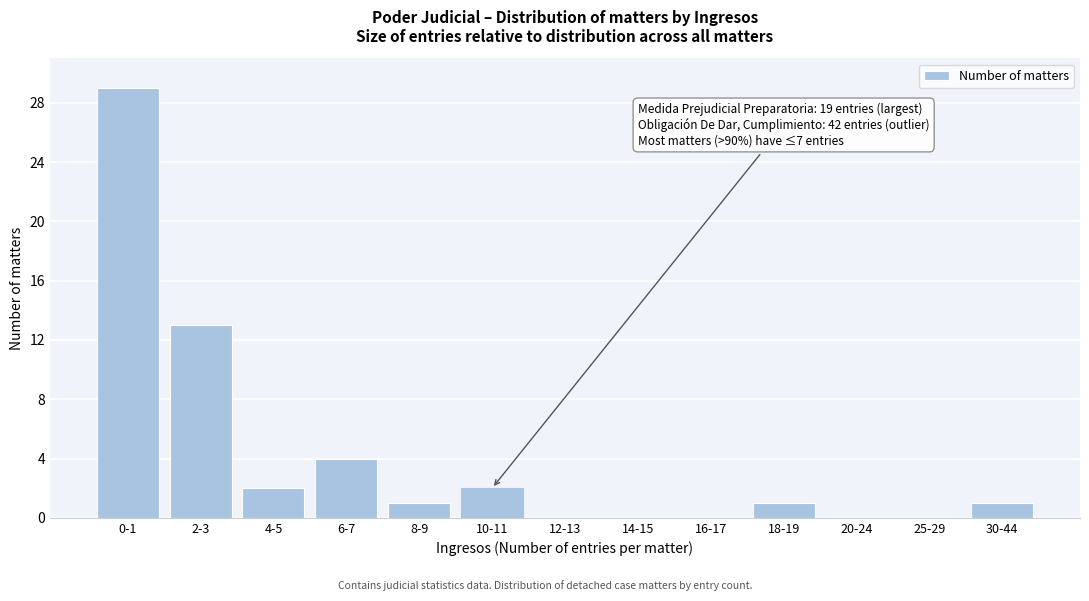

Reading left to right, extract all data points from this chart.

0-1=29	2-3=13	4-5=2	6-7=4	8-9=1	10-11=2	12-13=0	14-15=0	16-17=0	18-19=1	20-24=0	25-29=0	30-44=1